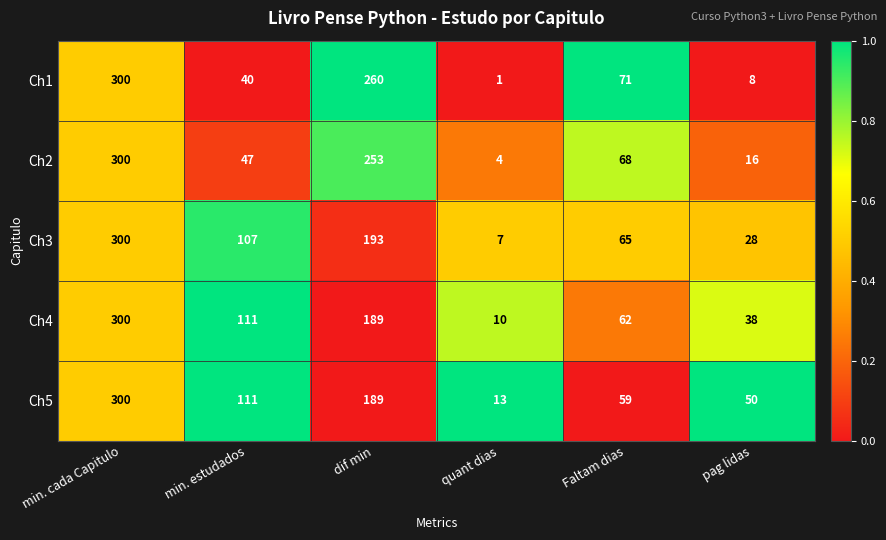

Read the Ch3 value at Faltam dias.

65